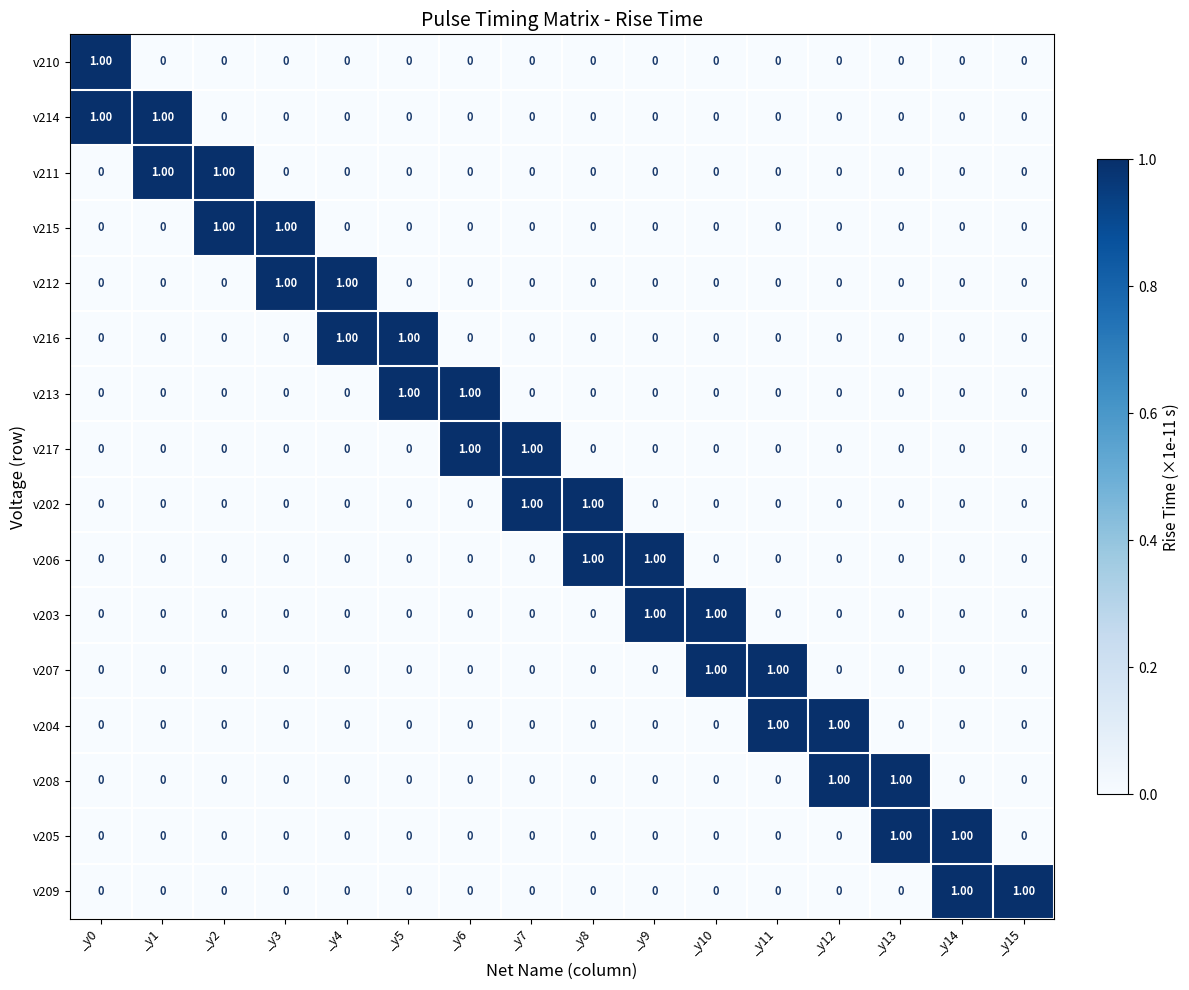

At how many categories does at least one series exceed 0?

16